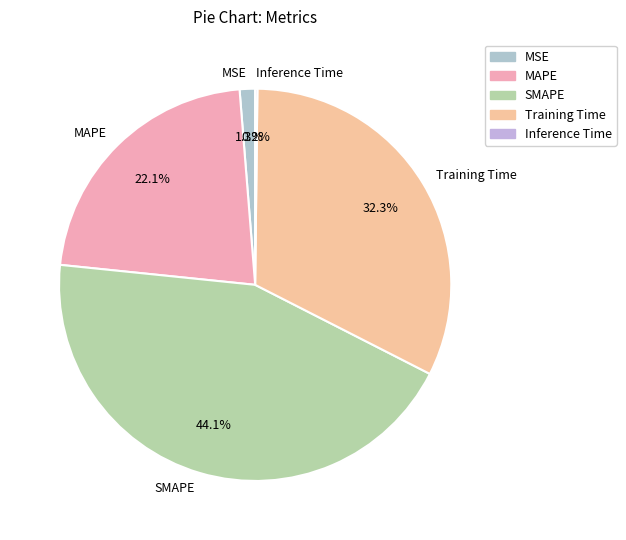

What percentage is the Training Time slice, to the nearest percent?

32%